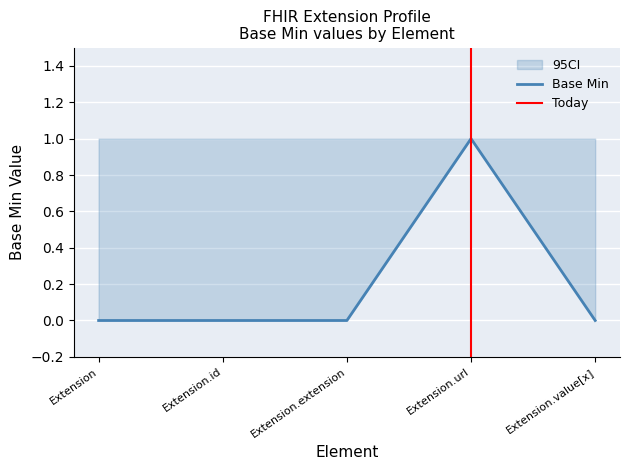

Between Extension.id and Extension, which is larger?

Extension.id